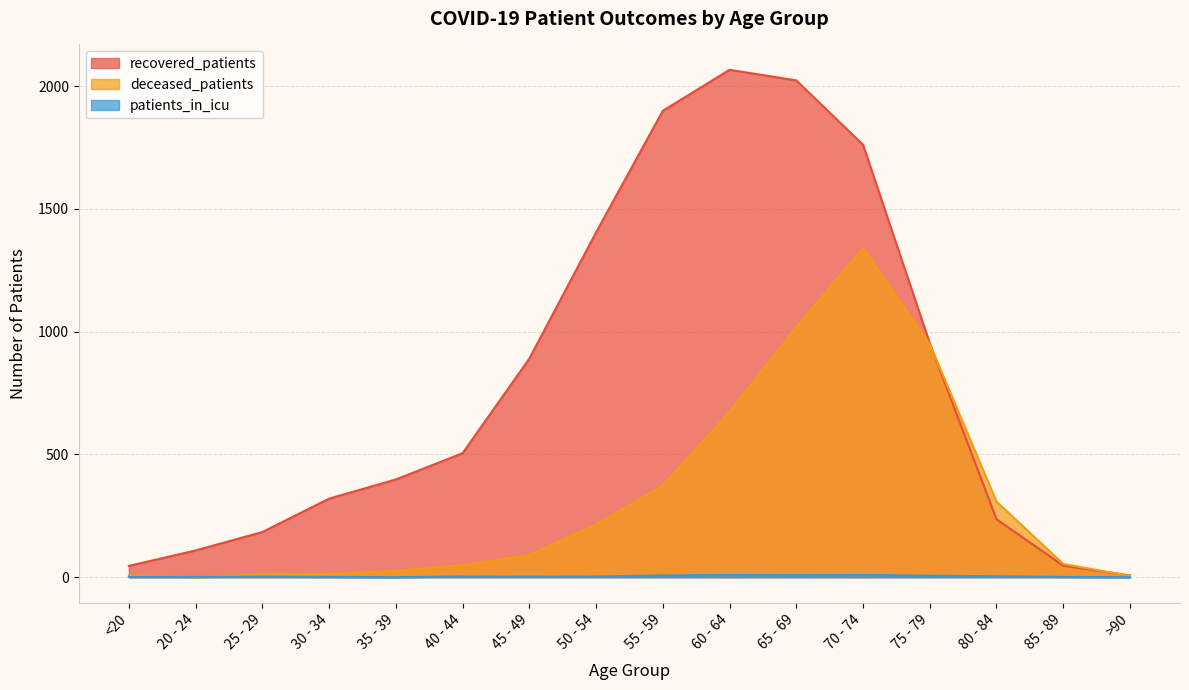

The deceased_patients series shows 308 at 80 - 84. True or false?

True